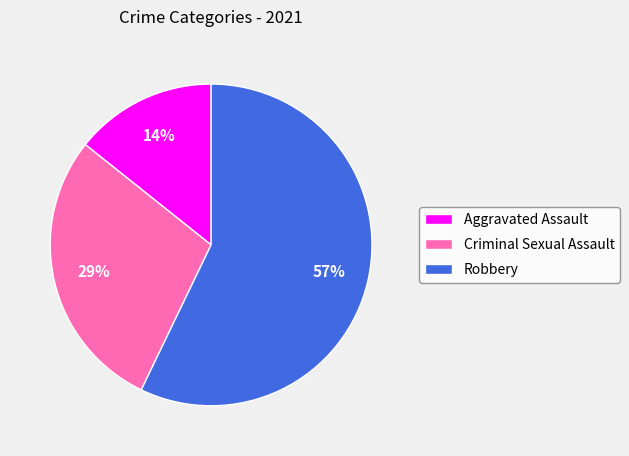

To the nearest percent, what percentage of the pie is Aggravated Assault?

14%